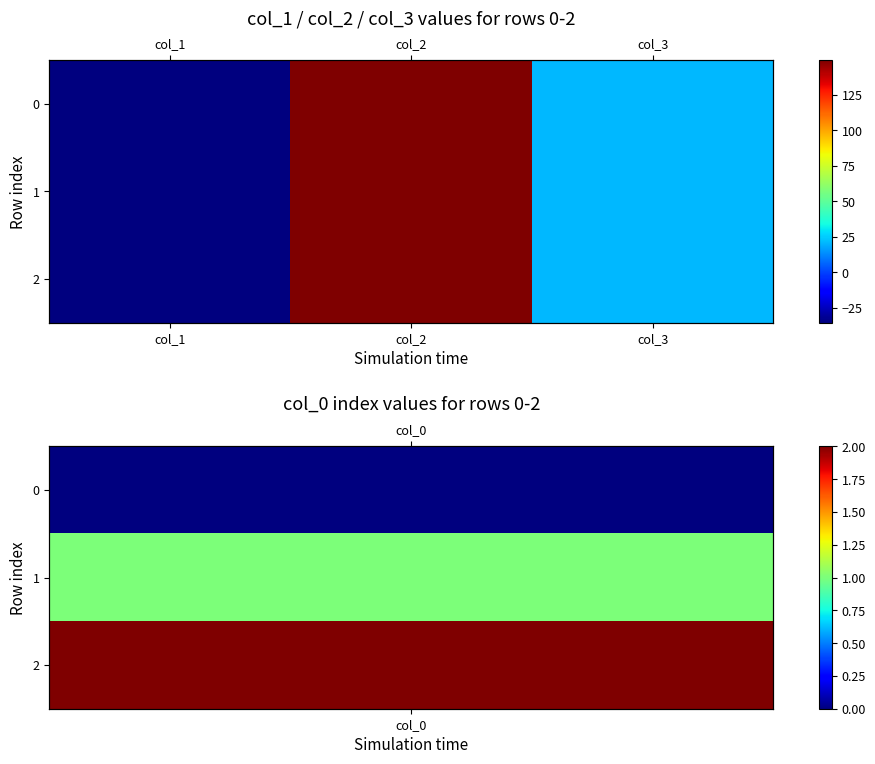

What is the difference between the maximum and minimum values in the 1 series?

184.5